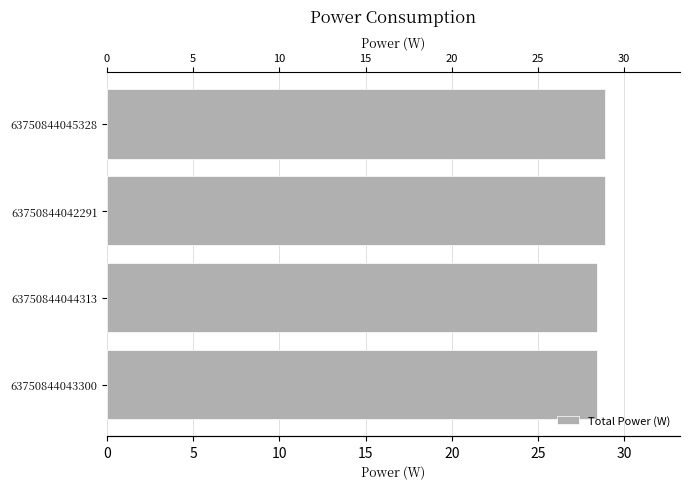

What is the minimum value shown in the chart?

28.4